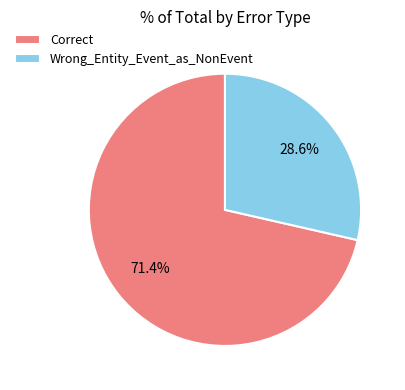

Which category has the biggest portion of the pie?

Correct